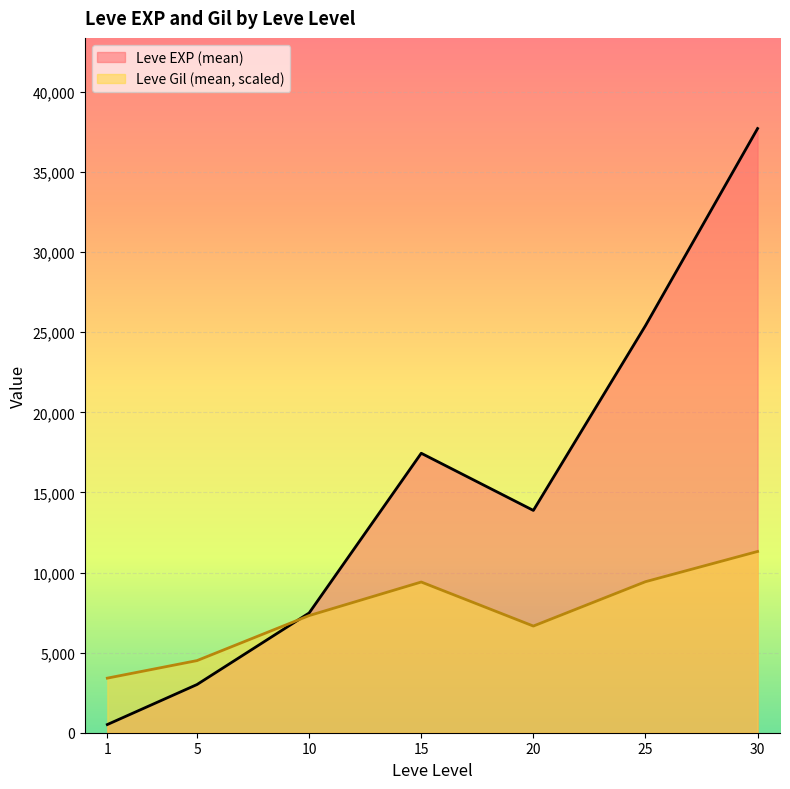

At which category is the sum across all series the highest?

30